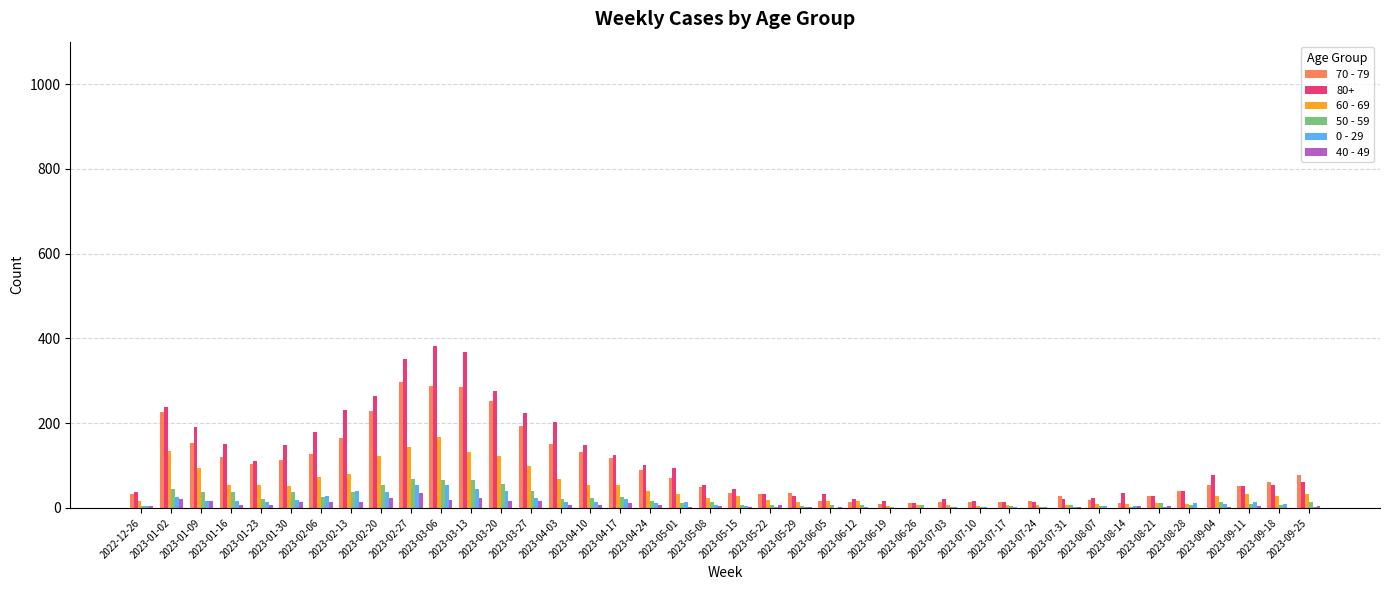

Does the chart contain stacked bars?

No